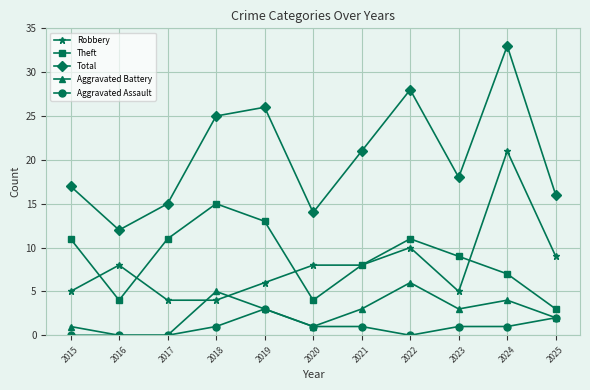

What is the minimum value for Theft?

3